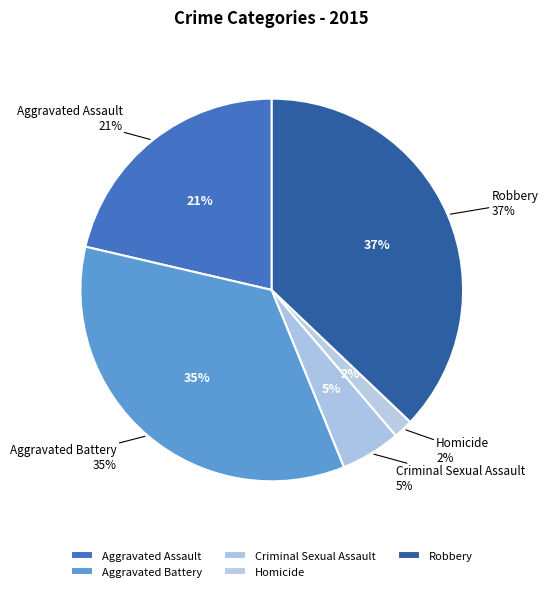

What portion of the pie excludes Criminal Sexual Assault?

94.9%